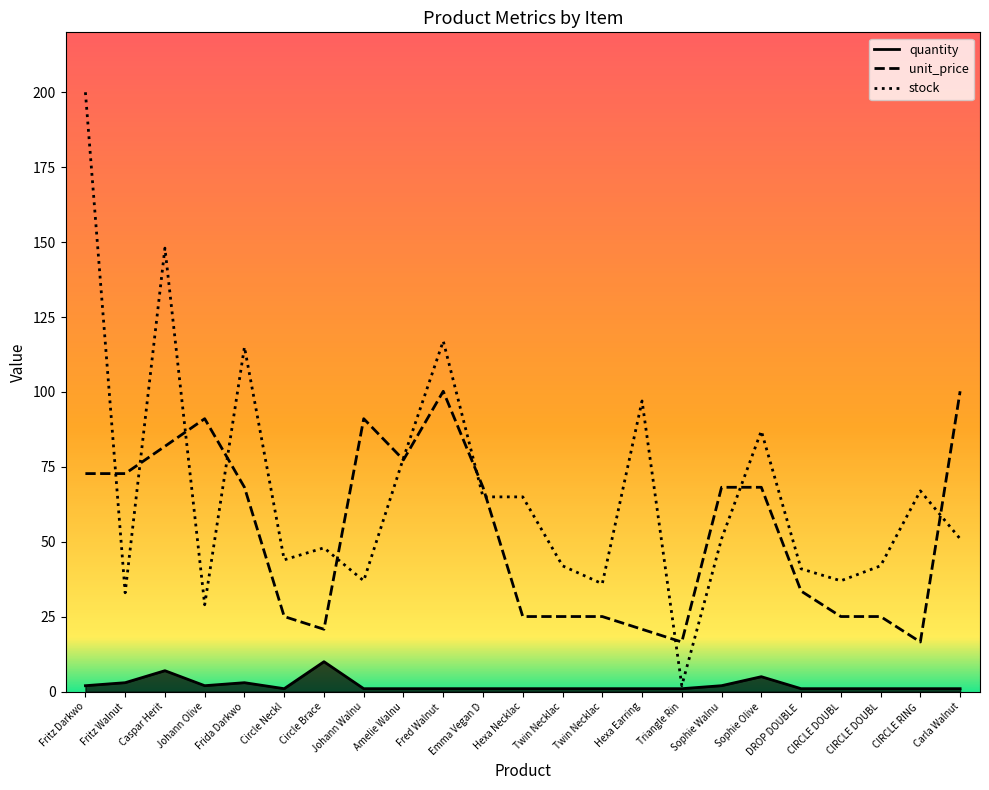

Which series changed the most between Frida Darkwo and Emma Vegan D?

stock